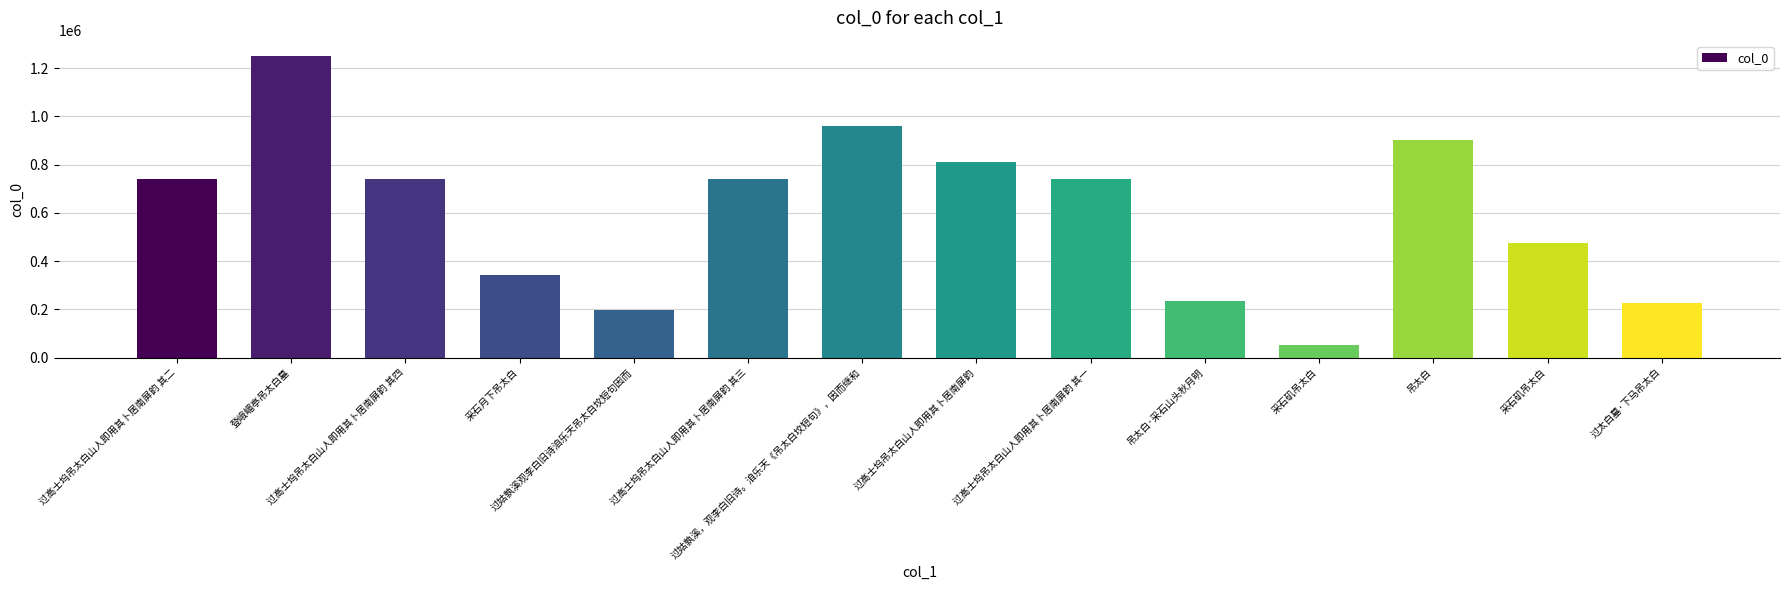

Which category has the lowest value across all series?

采石矶吊太白